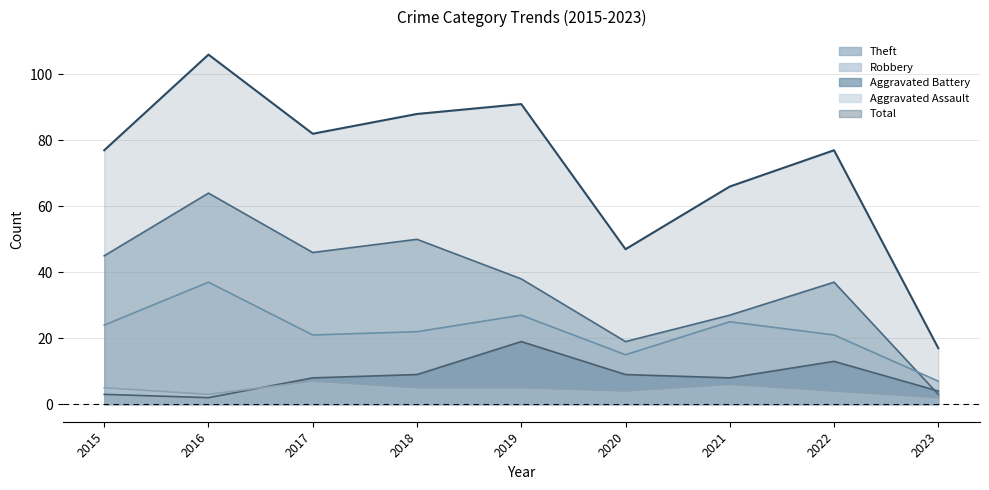

What is the value of the Aggravated Battery point at the 2nd from the left?

2